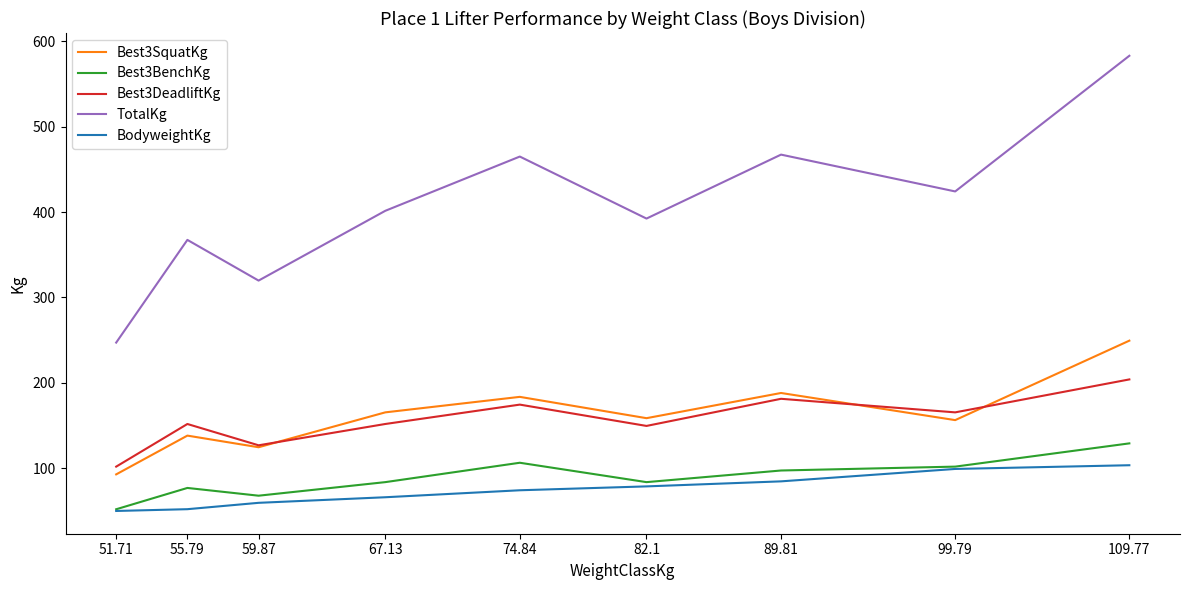

Which series has the largest total across all categories?

TotalKg